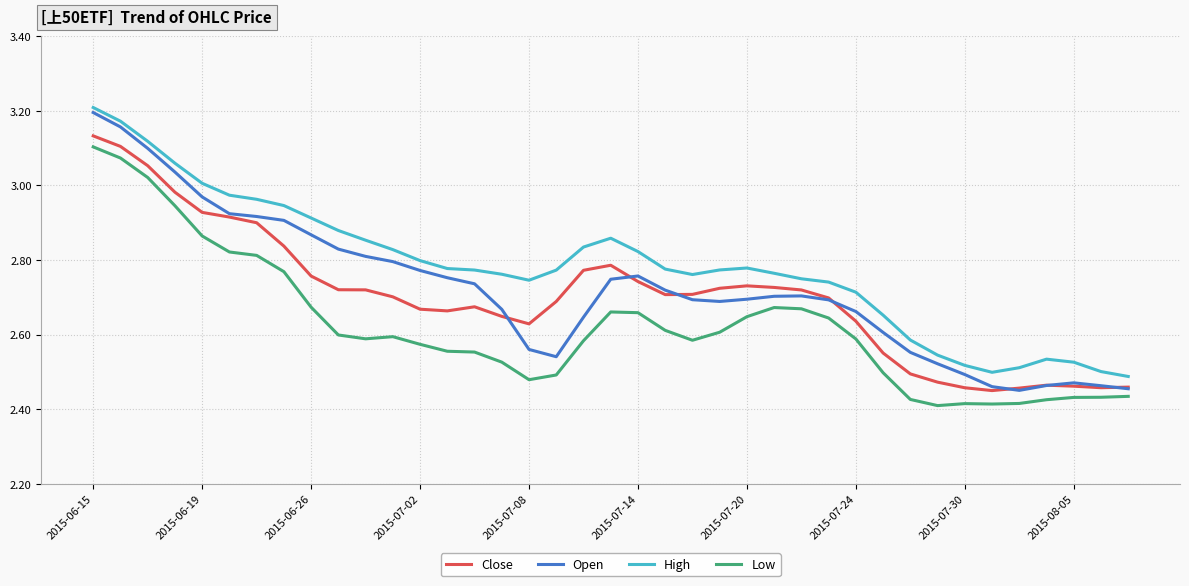

In Open, how many points are lower than both neighbors (excluding endpoints)?

3